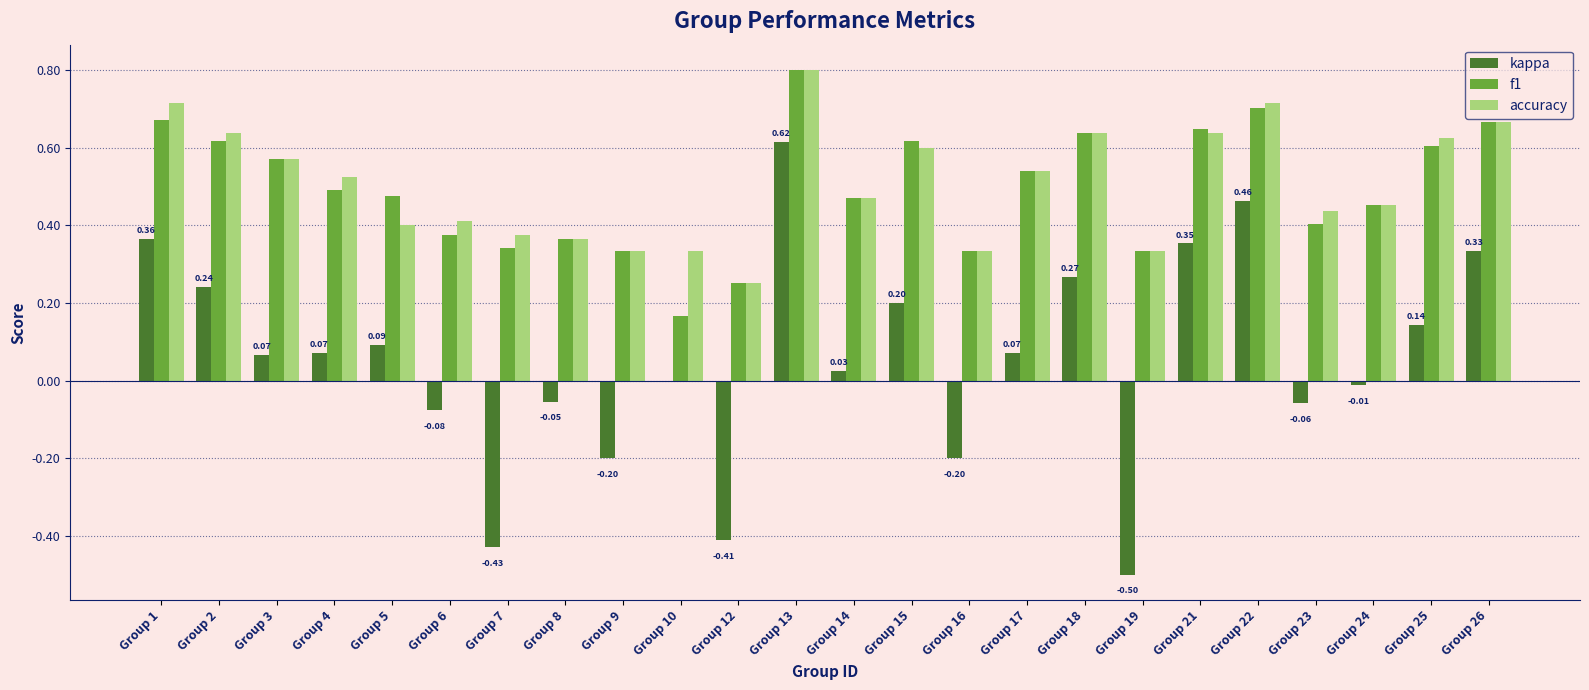

How many accuracy values are between 0 and 1?

24